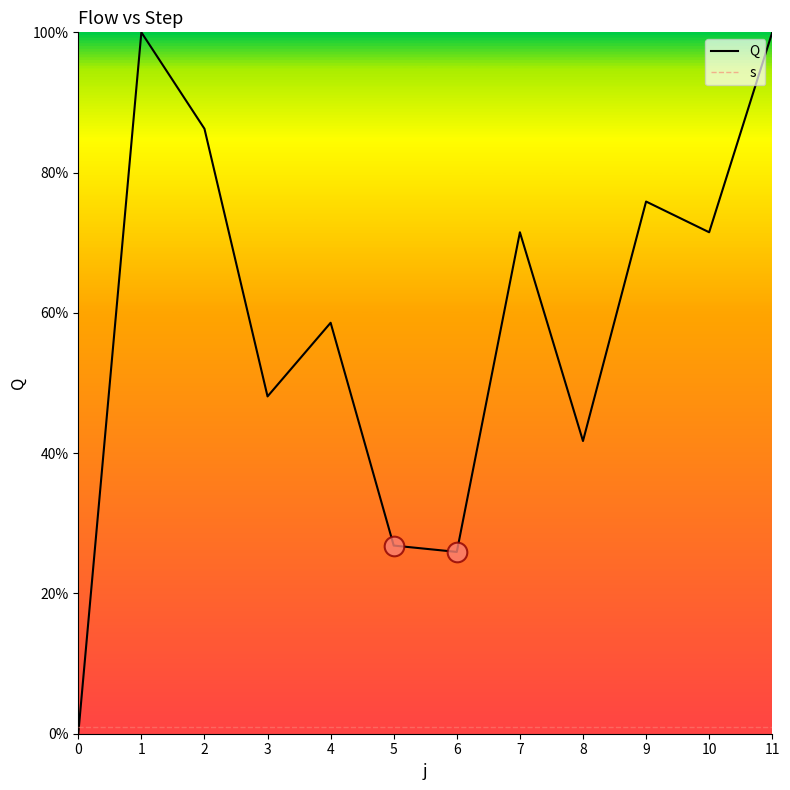

Which series has the largest total across all categories?

Q